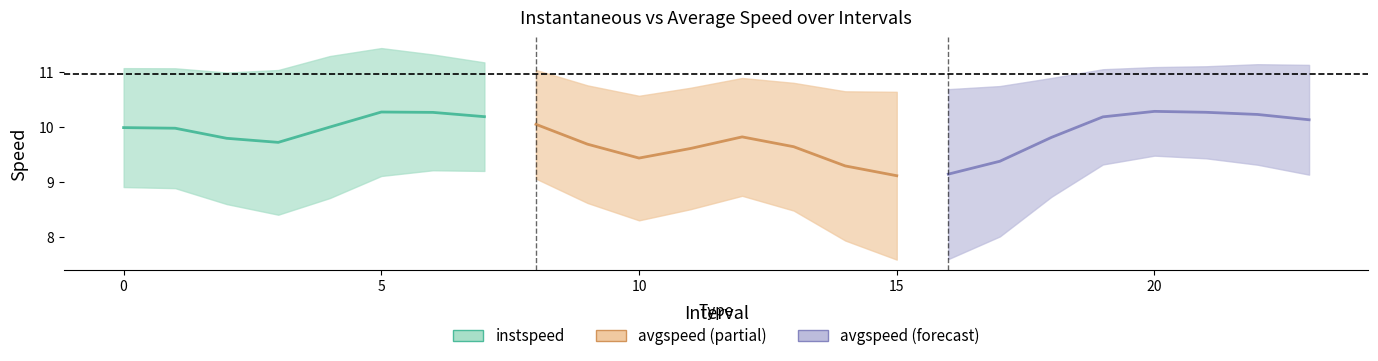

What is the label of the 17th point from the right?

7.0